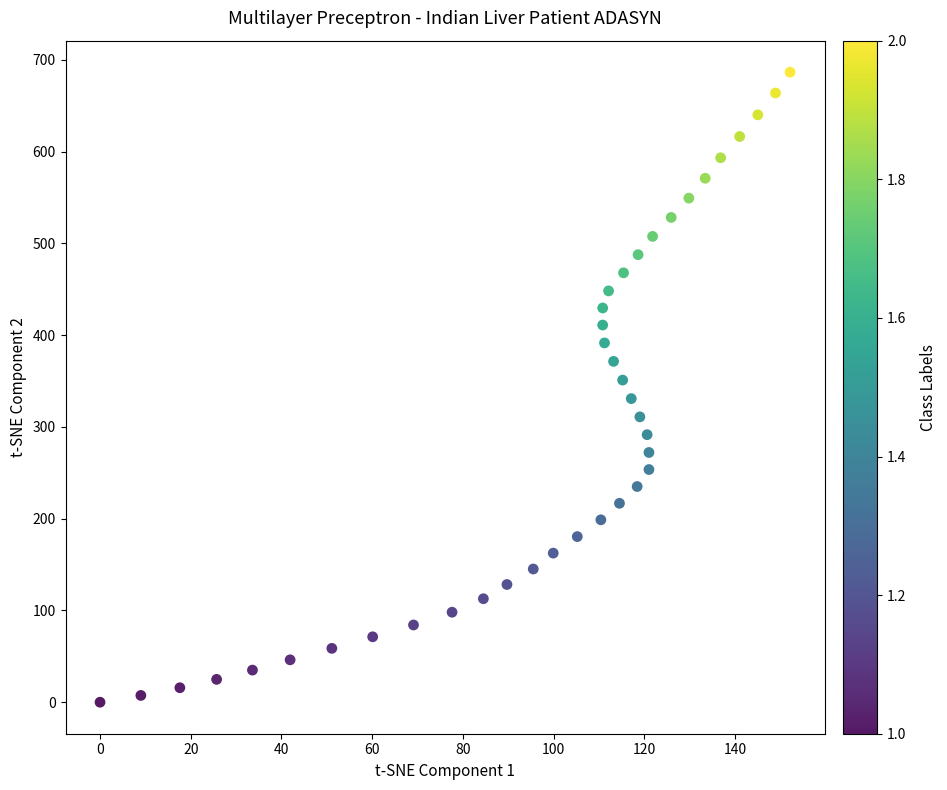

What is the range of Y values (max minus min)?

686.7